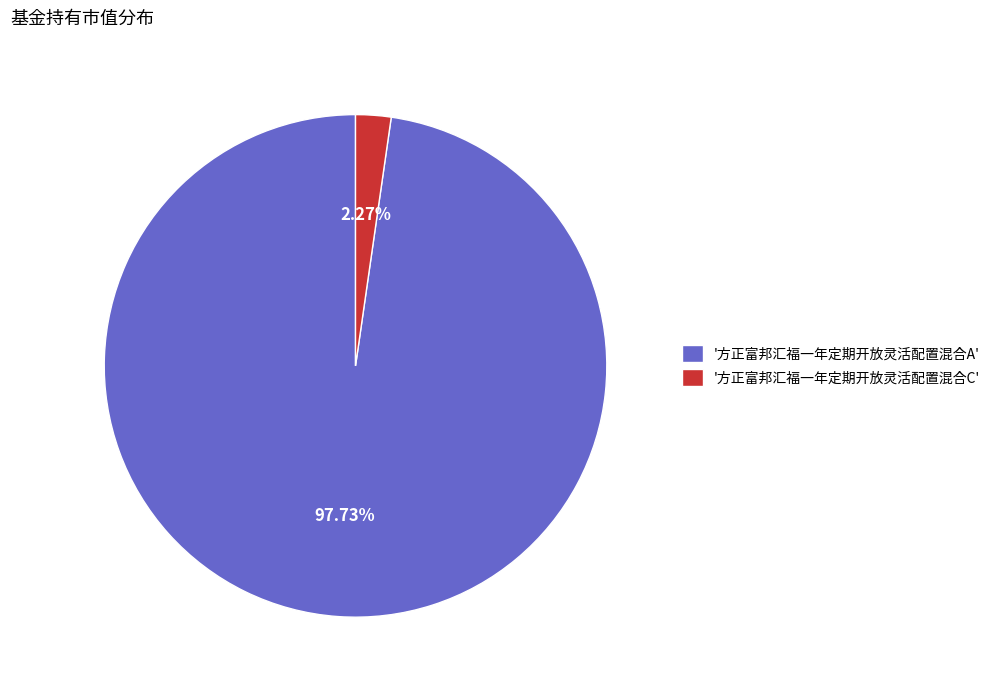

To the nearest percent, what is the difference between the largest and smallest slice percentages?

95%